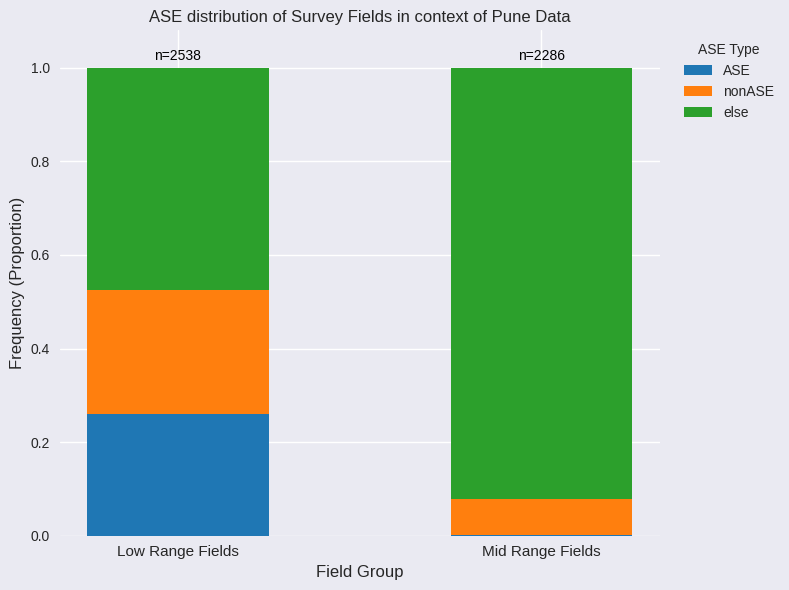

At which label does ASE reach its peak?

Low Range Fields